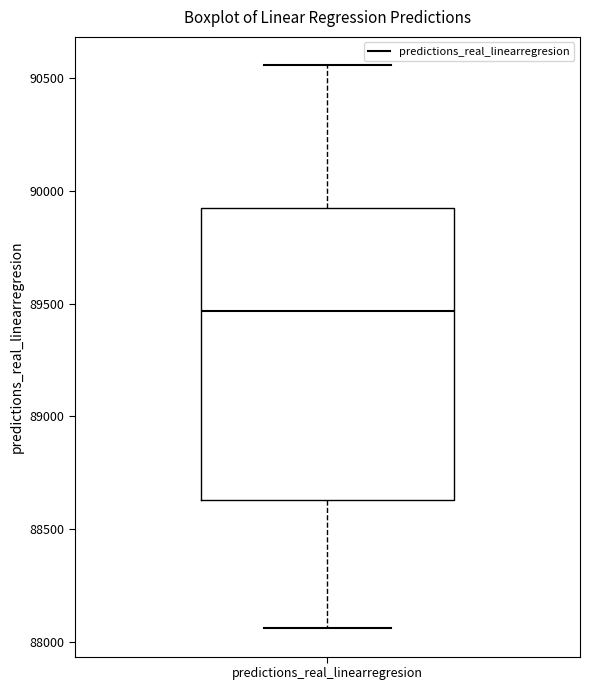

Read this box plot against the y-axis: the position of the median line, the range covered by the box, and the ends of both whiskers. The values are not printed on the chart, so give them approximately, as read against the axis.

median 89450, box 88650 to 89900, whiskers 88050 to 90550